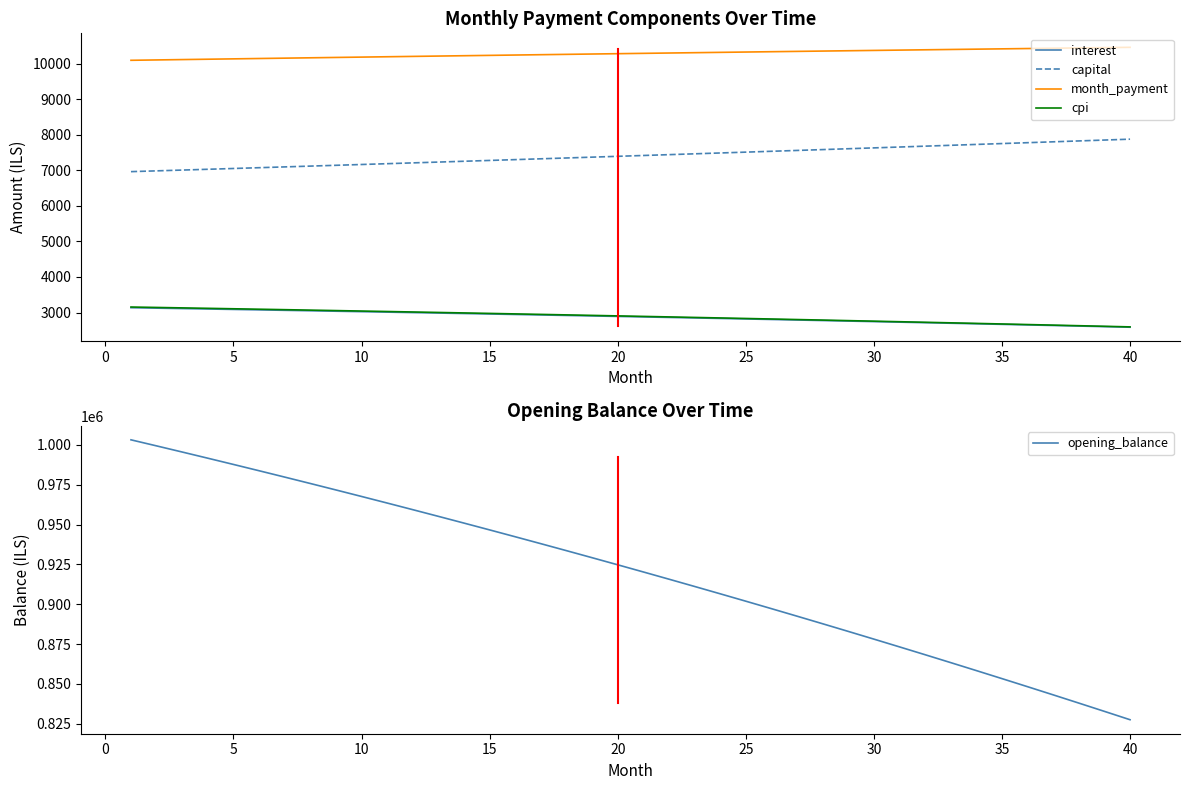

What is the minimum value for cpi?

2595.4